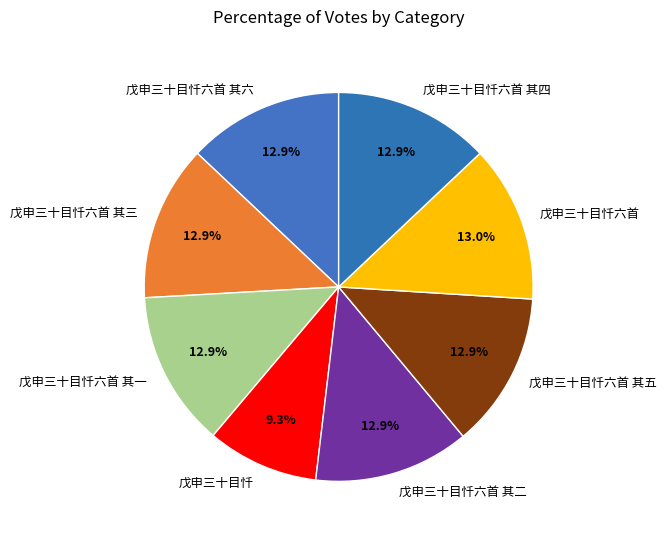

Does any single category account for the majority?

No